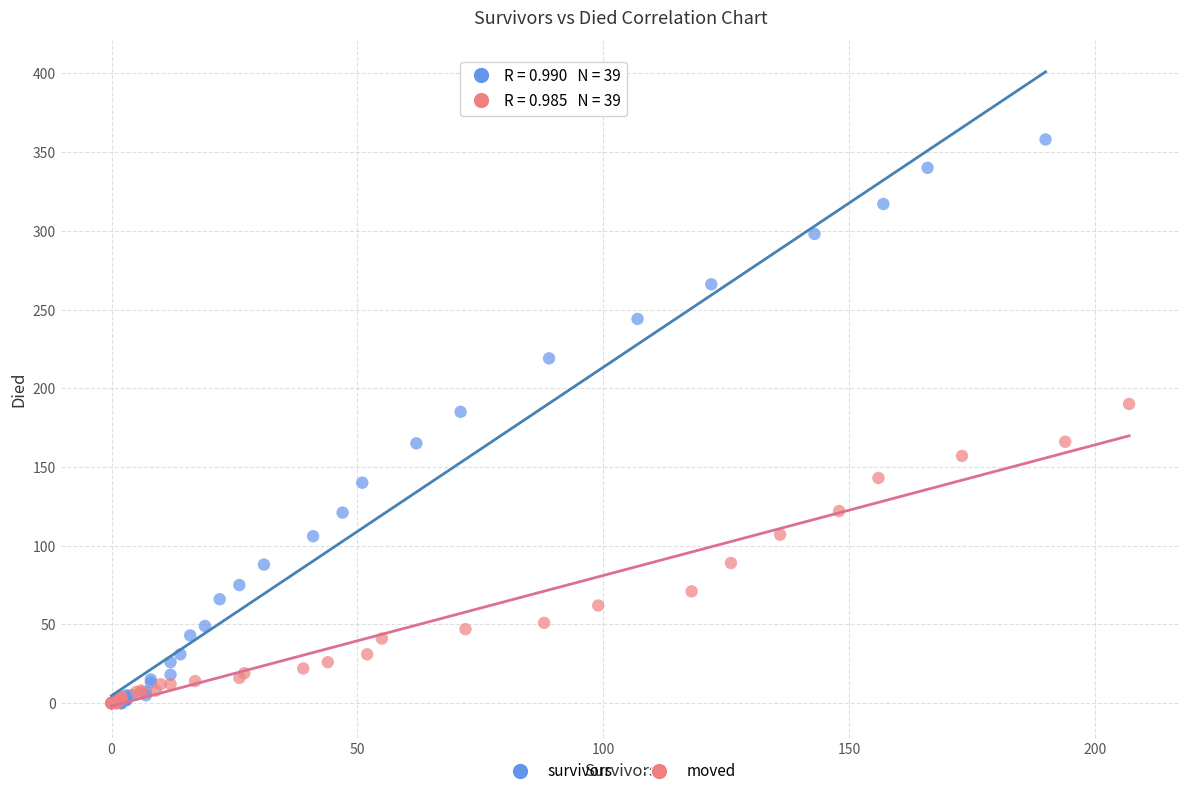

Which series contains the highest Y value?

survivors